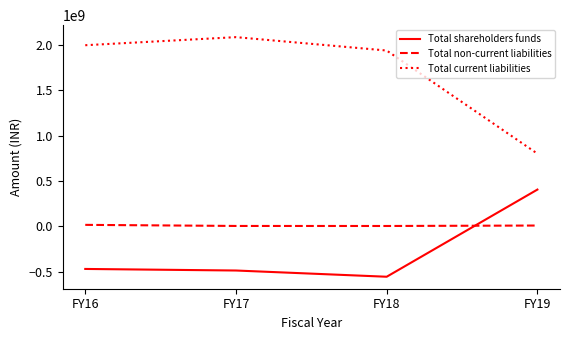

List the labels in order of Total current liabilities value, smallest first.

FY19, FY18, FY16, FY17